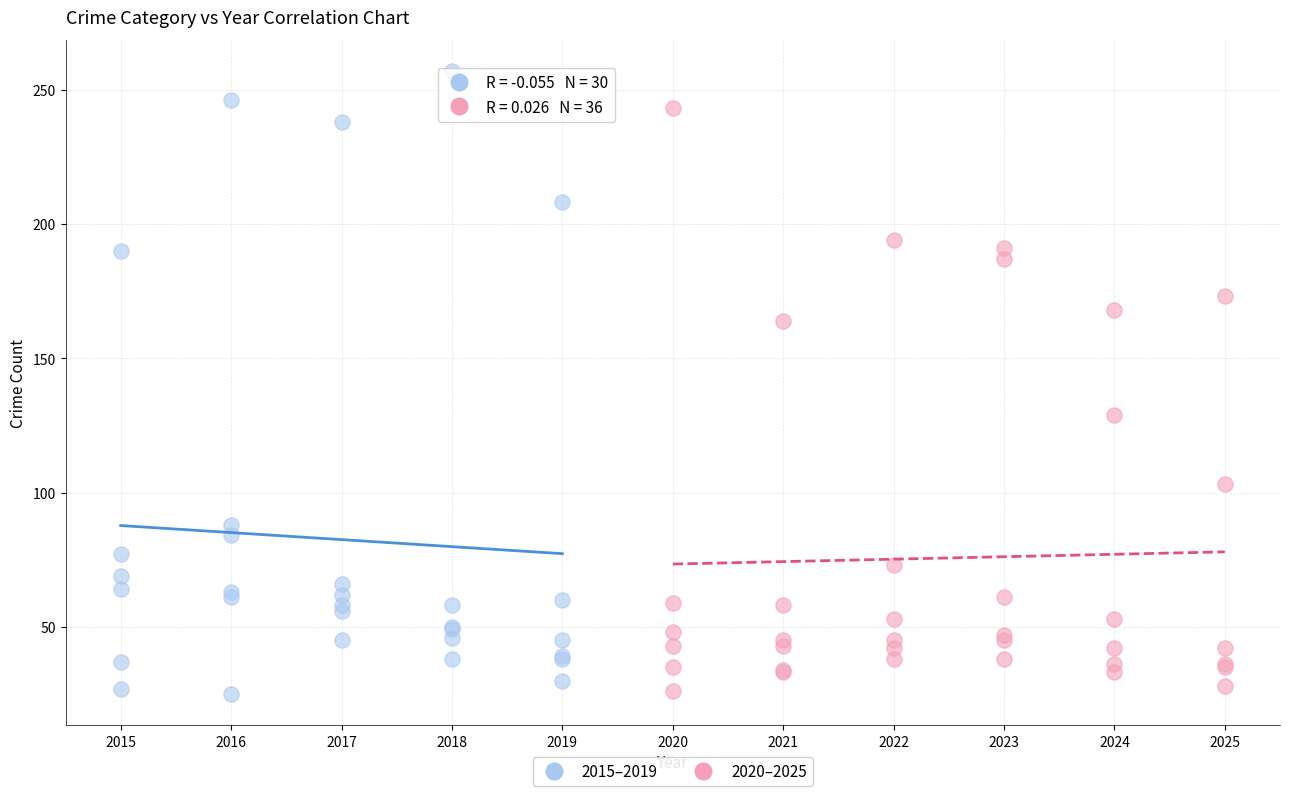

Which series reaches the maximum Y coordinate?

2015–2019